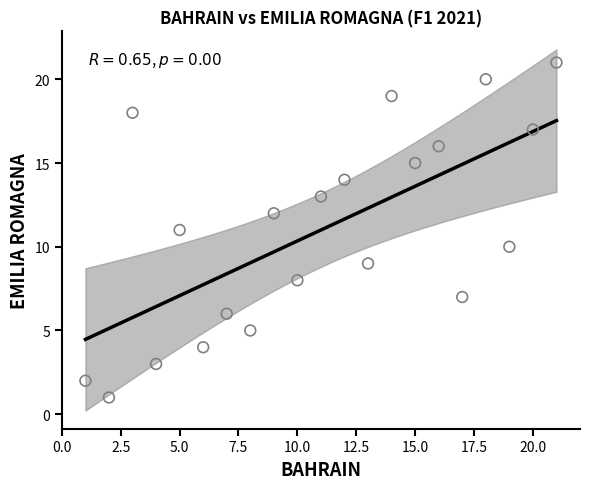

What is the range of Y values (max minus min)?

20